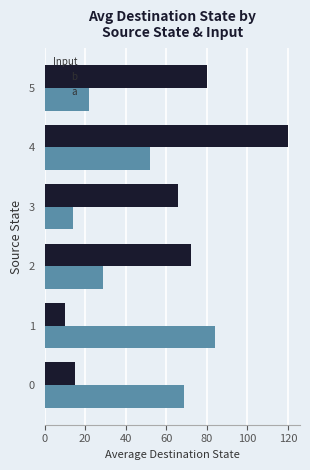

Count the number of categories in the chart.

6